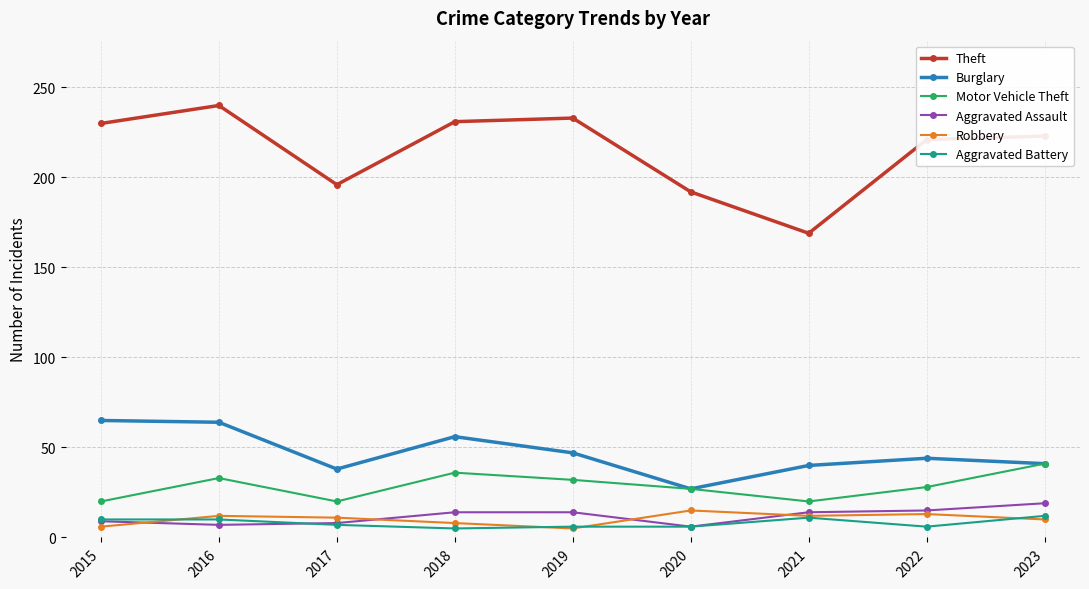

Which category has the highest value across all series?

2016